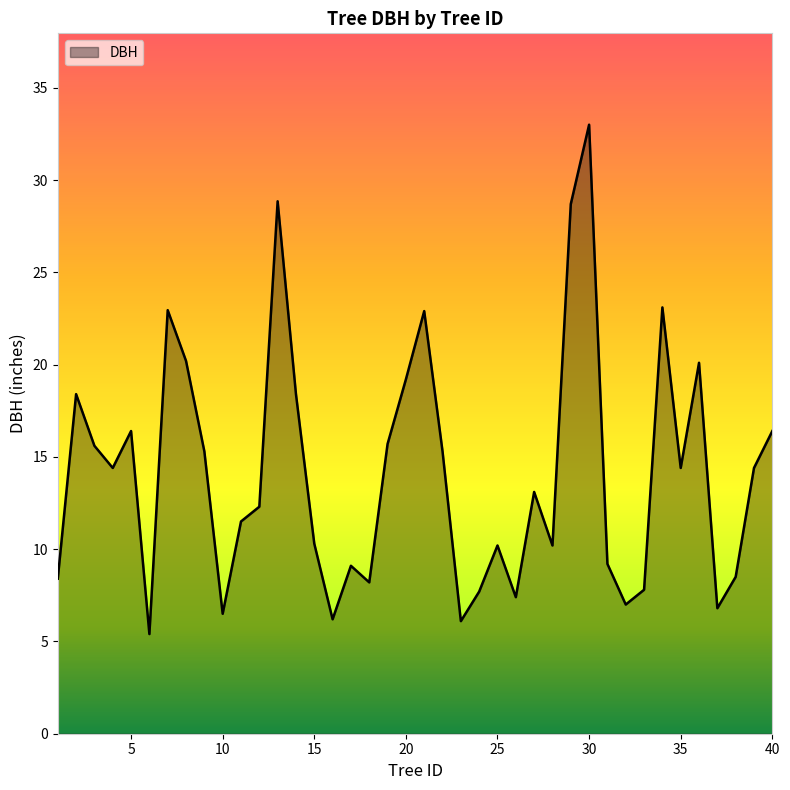

What is the difference between the maximum and minimum values?

27.6